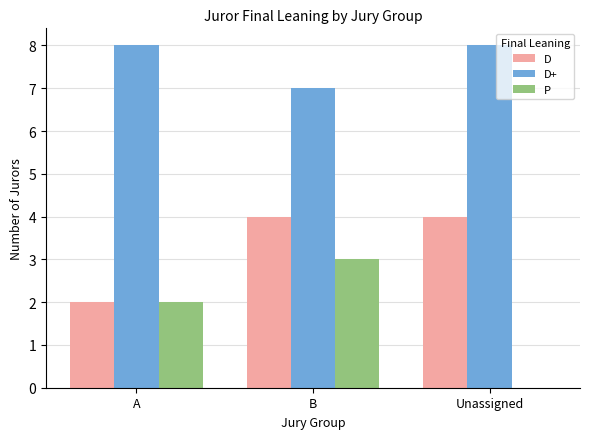

The value of P at Unassigned is 0. True or false?

True